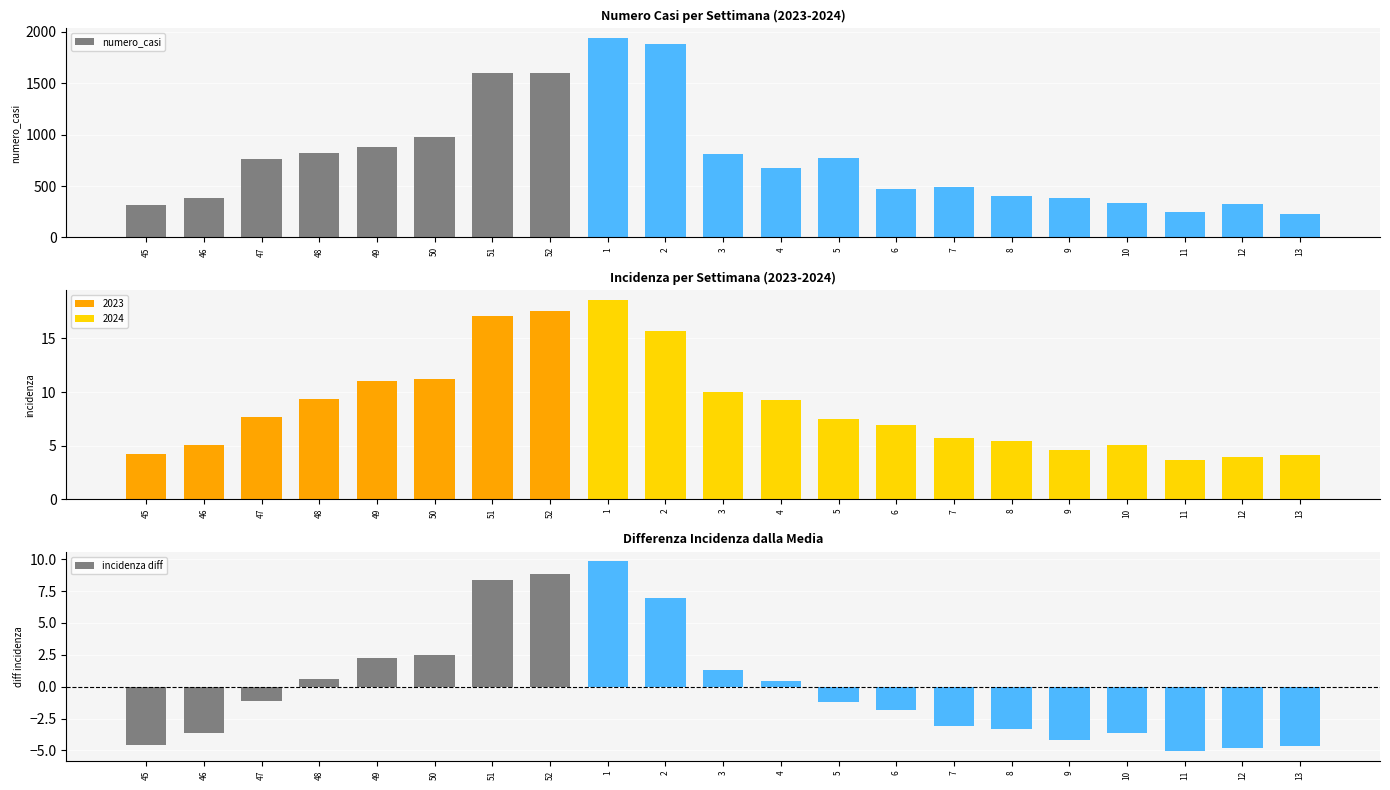

The incidenza diff series shows -3.1 at 7. True or false?

True